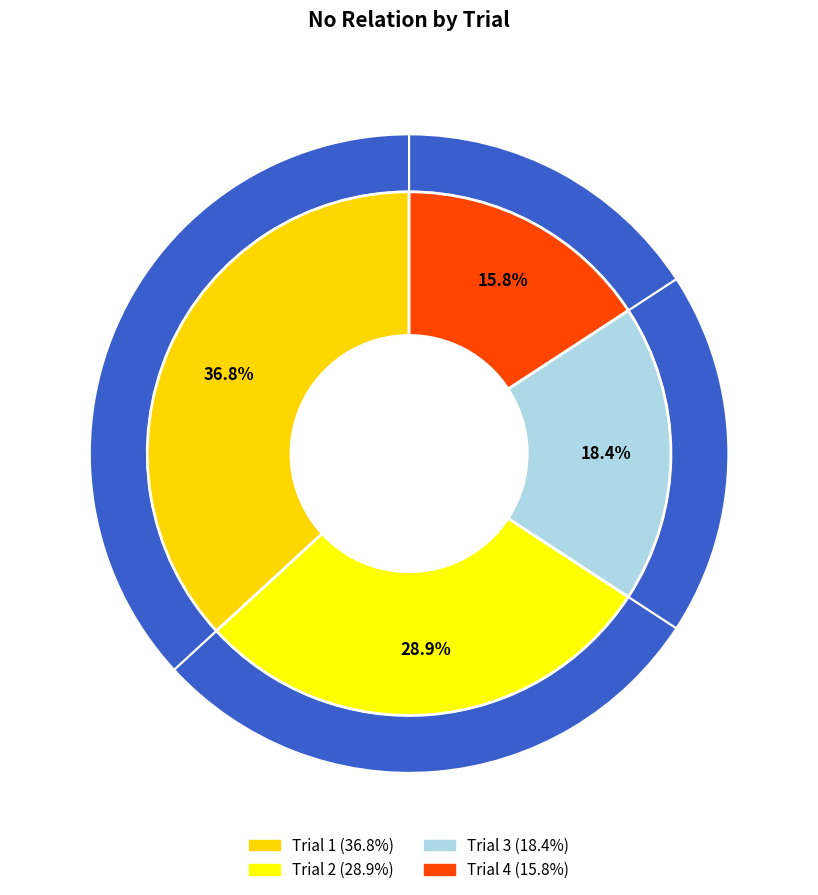

What is the smallest slice in the pie chart?

Trial 4